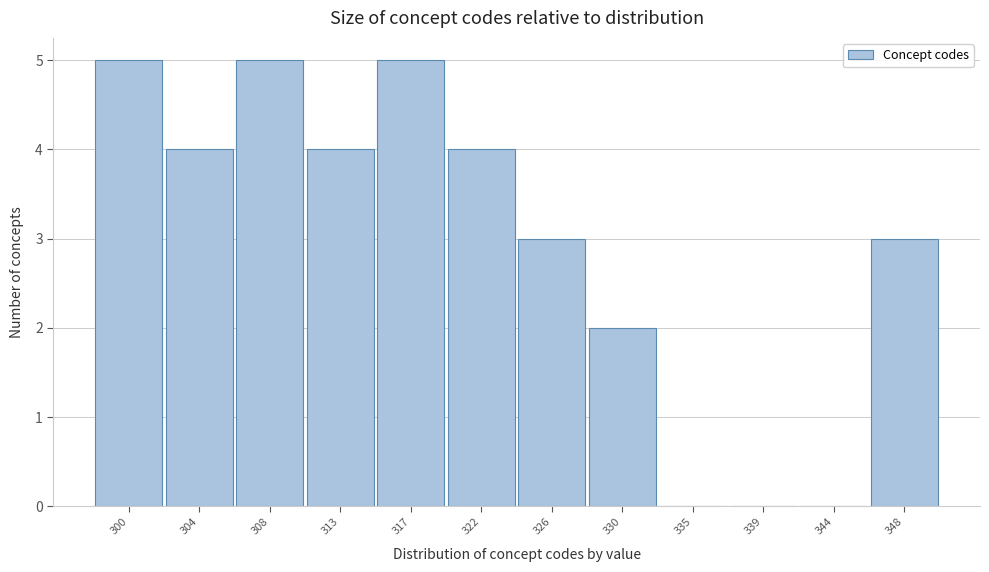

Reading left to right, extract all data points from this chart.

300=5	304=4	308=5	313=4	317=5	322=4	326=3	330=2	335=0	339=0	344=0	348=3